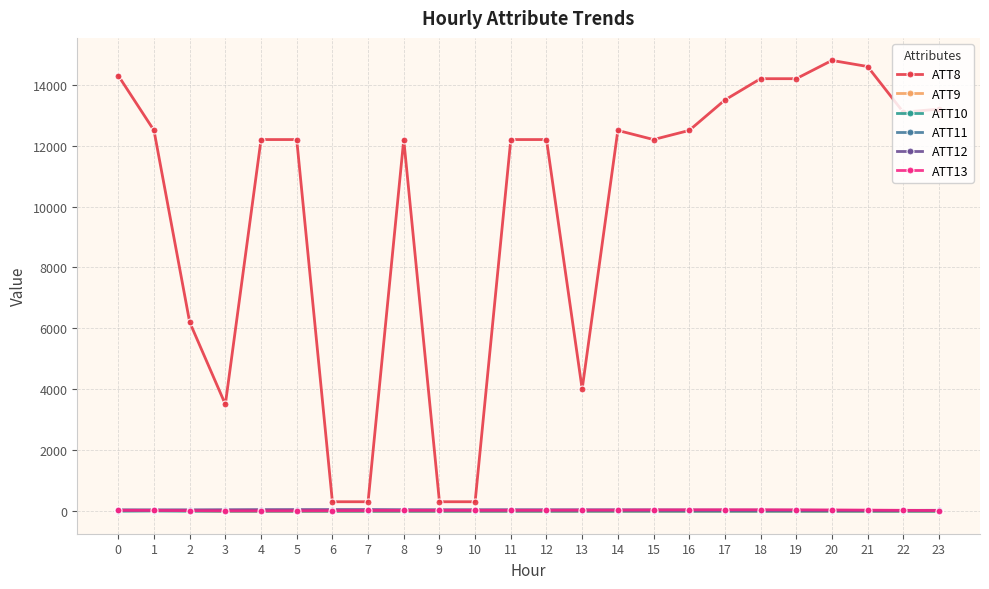

Which series has the widest spread of values?

ATT8